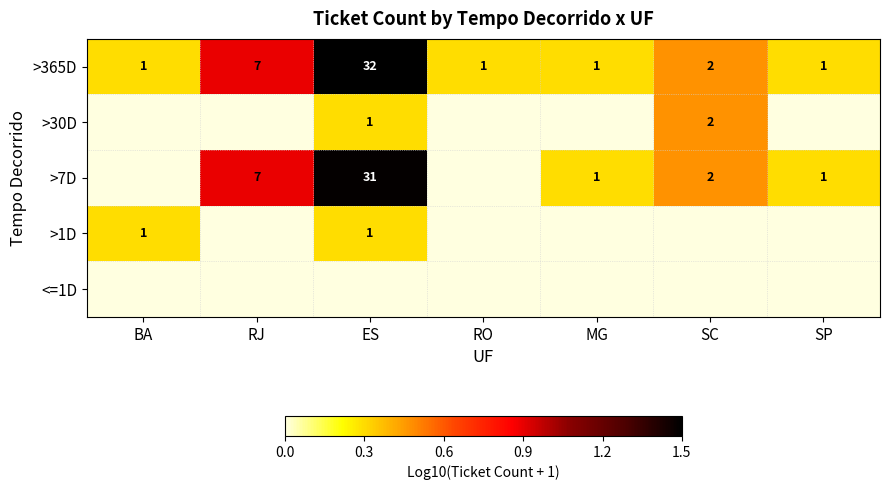

What is the highest value of the >365D series?

32